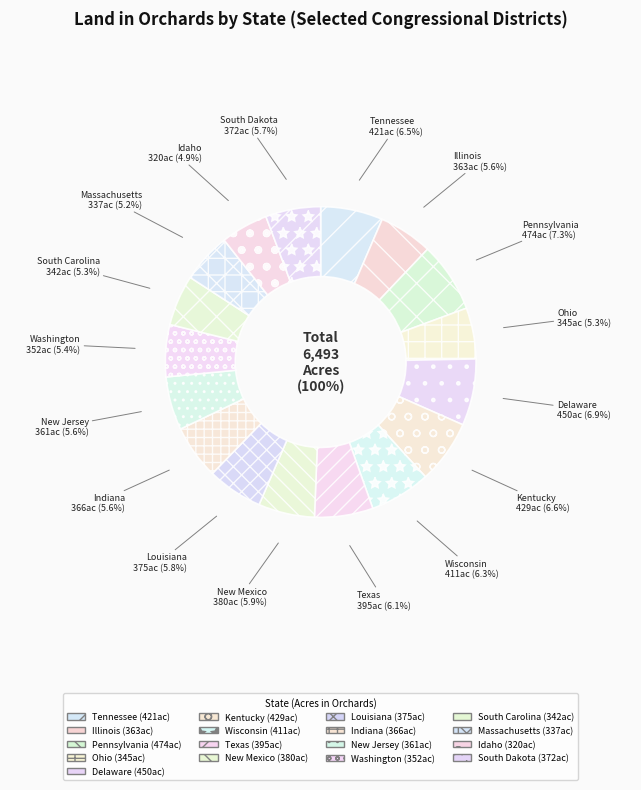

Is the sum of Washington and Louisiana greater than half?

No